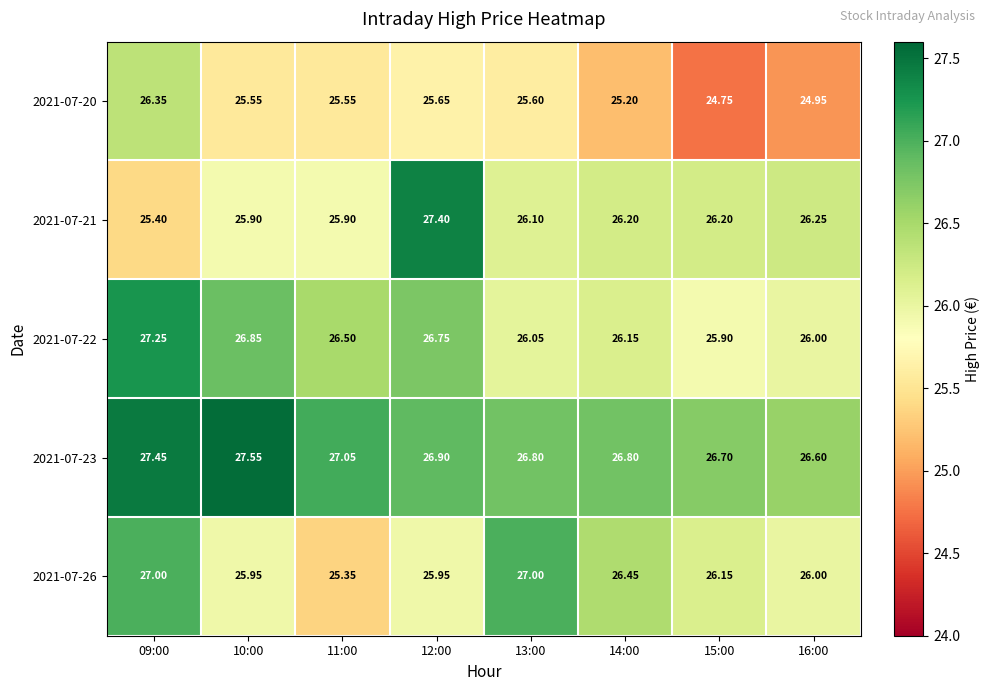

Is the value of 2021-07-23 at 16:00 greater than the value of 2021-07-20 at 10:00?

Yes